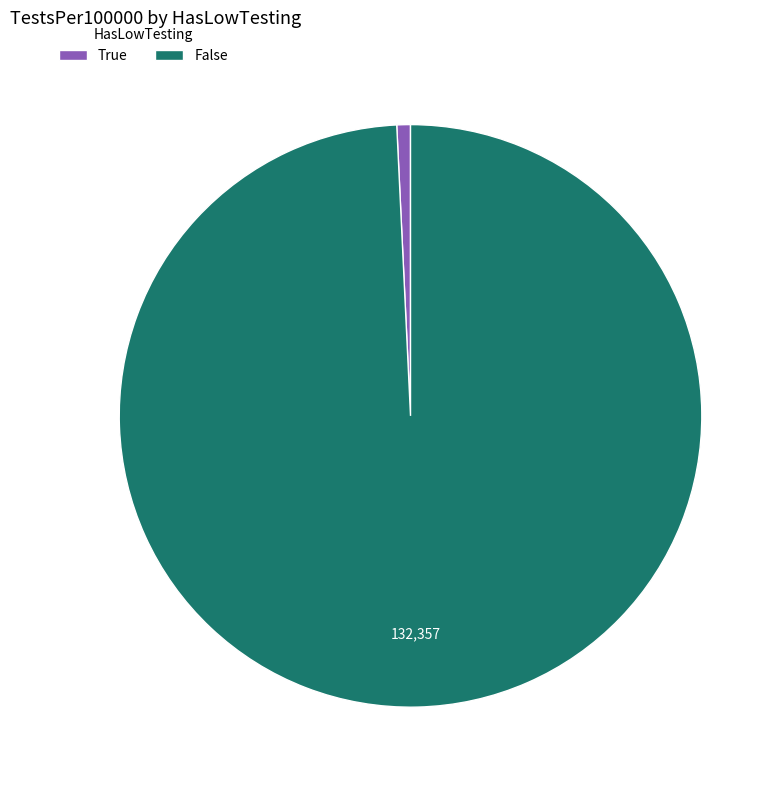

Is the sum of True and False greater than half?

Yes